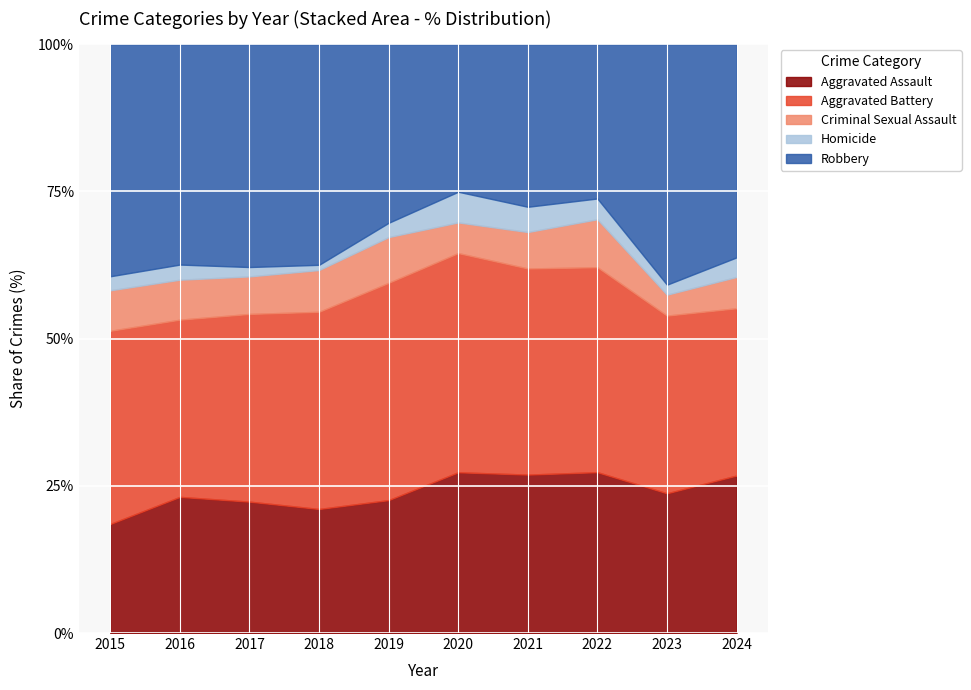

What is the difference between the maximum and minimum values in the Robbery series?

140